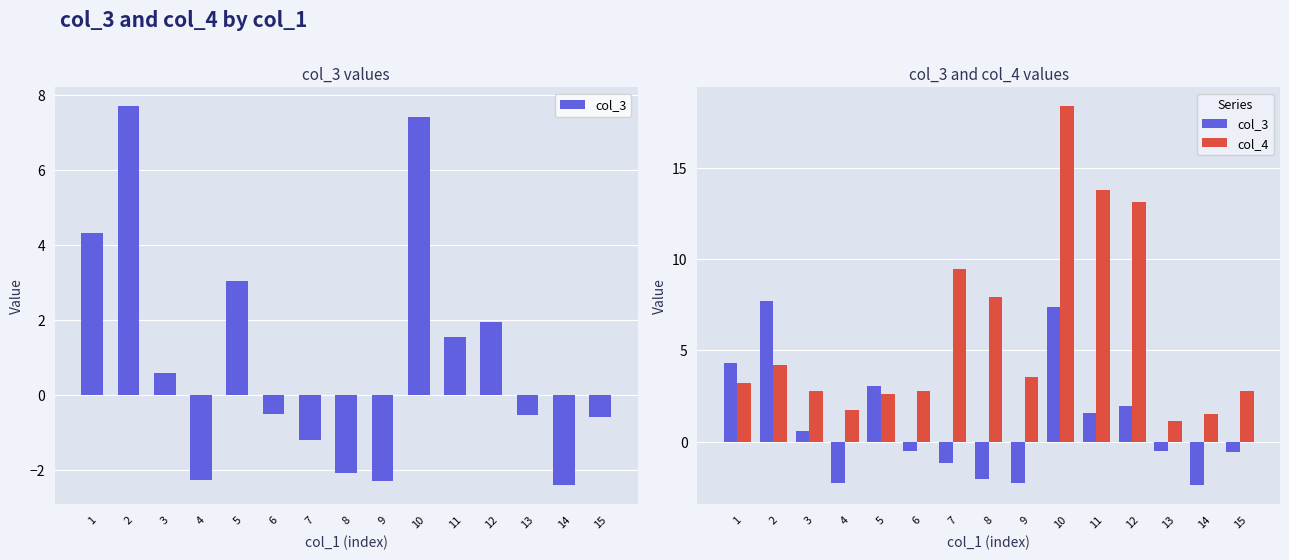

How many values in the col_4 series exceed 3?

8